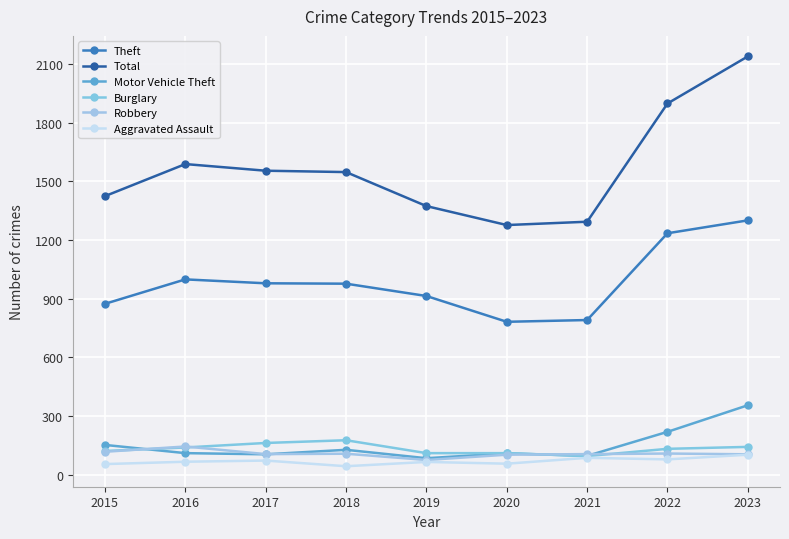

True or false: Aggravated Assault has a value of 102 at 2023.

True